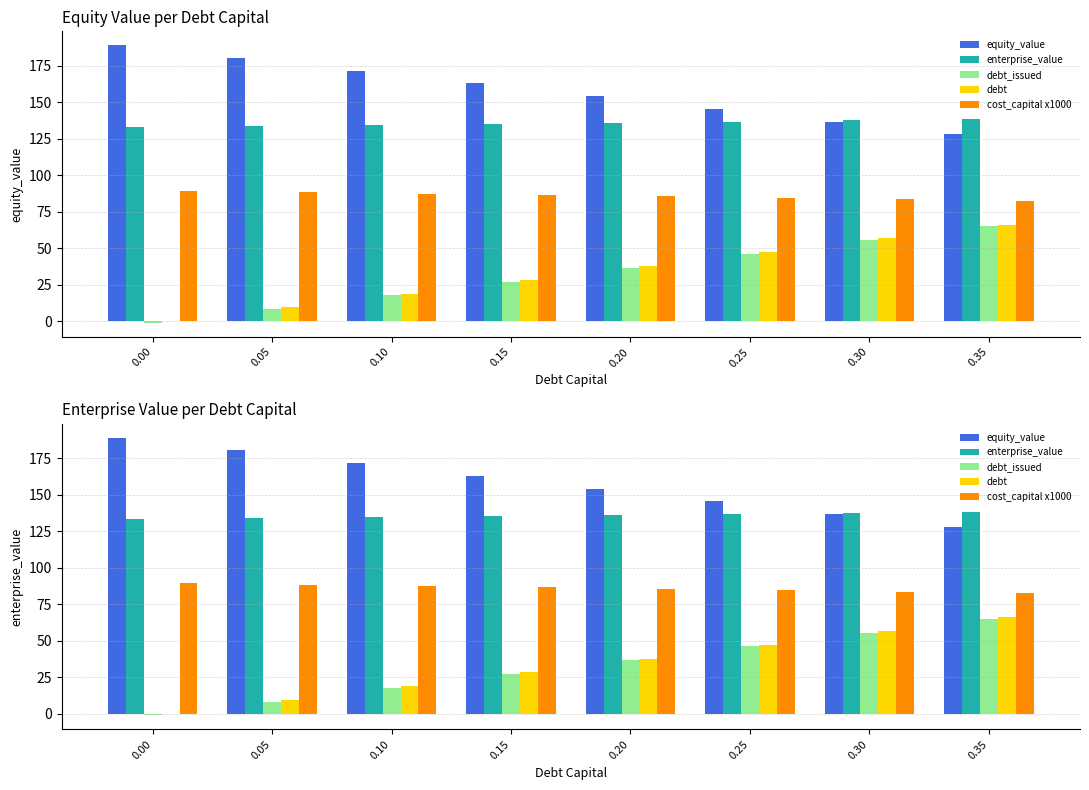

Which series changed the most between 0.00 and 0.35?

debt_issued